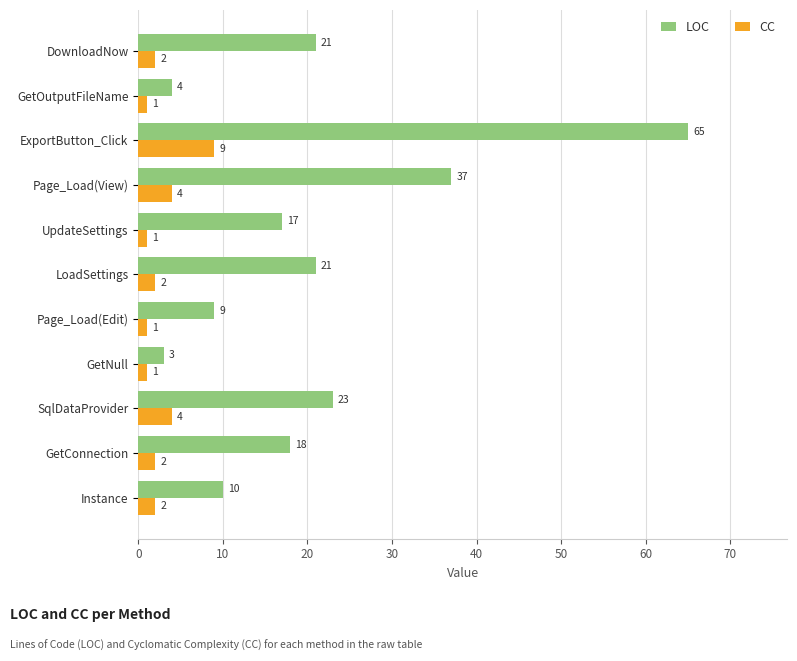

How many categories are shown in the chart?

11